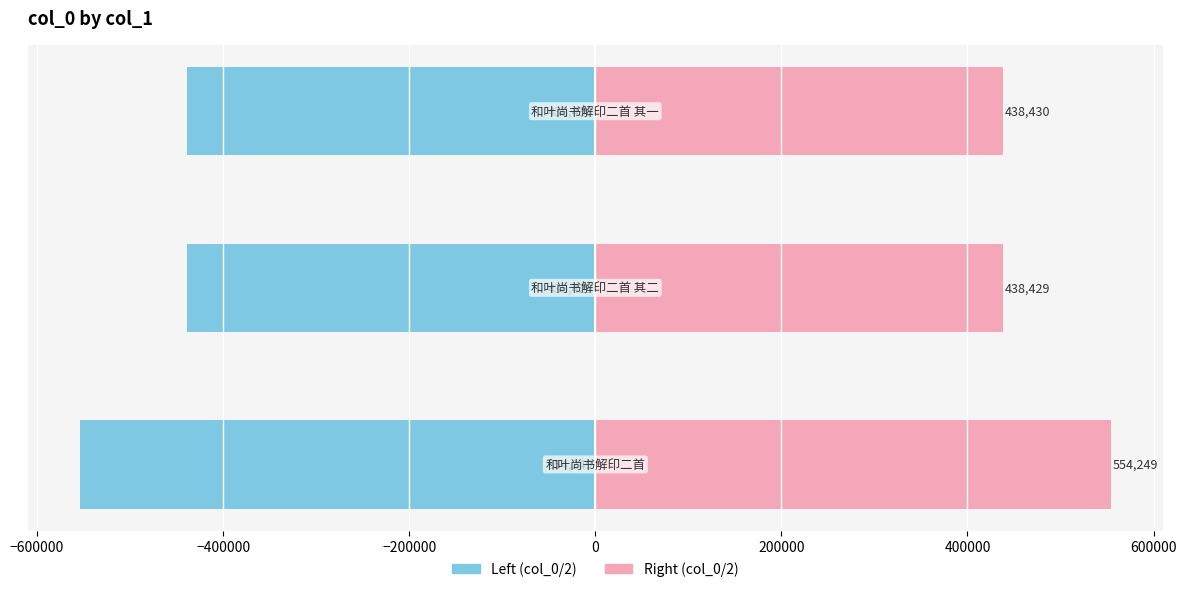

Reading left to right, what are all the values shown in this chart?

Left (col_0/2): −800000=-554249.0	−600000=-438429.0	−400000=-438429.5
Right (col_0/2): −800000=554249.0	−600000=438429.0	−400000=438429.5